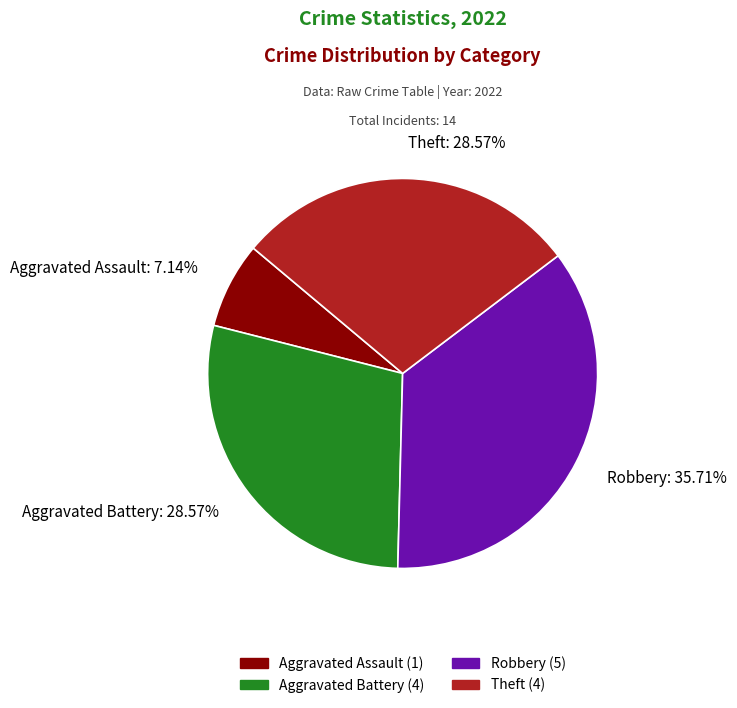

Approximately how many times larger is the value at Robbery: 35.71% compared to Aggravated Battery: 28.57%?

1.2